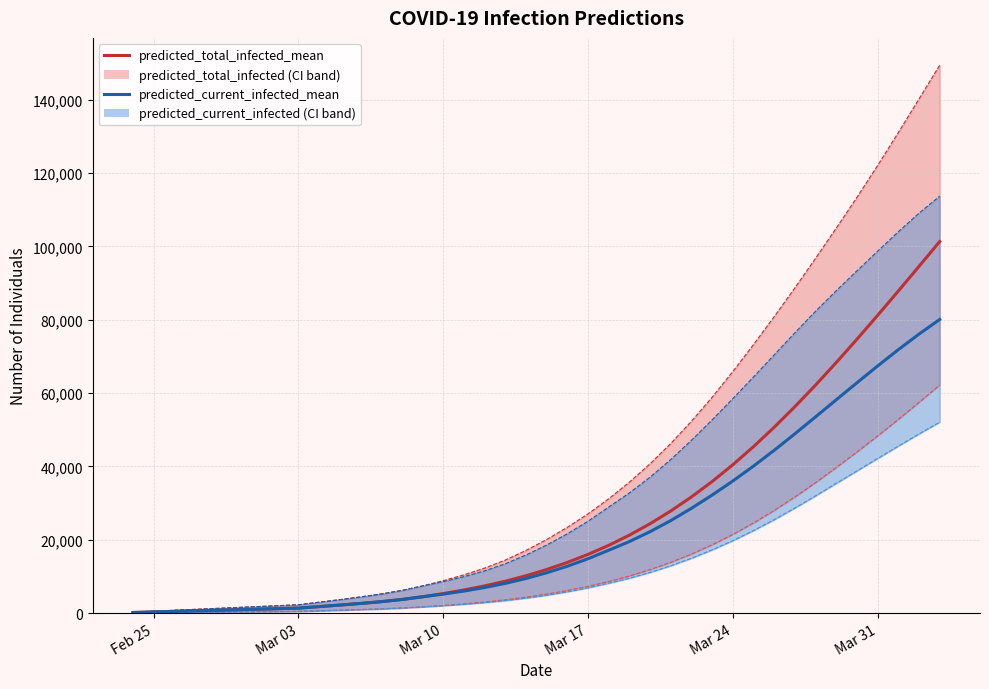

What is the value of the predicted_total_infected_mean point at the 28th from the left?

31666